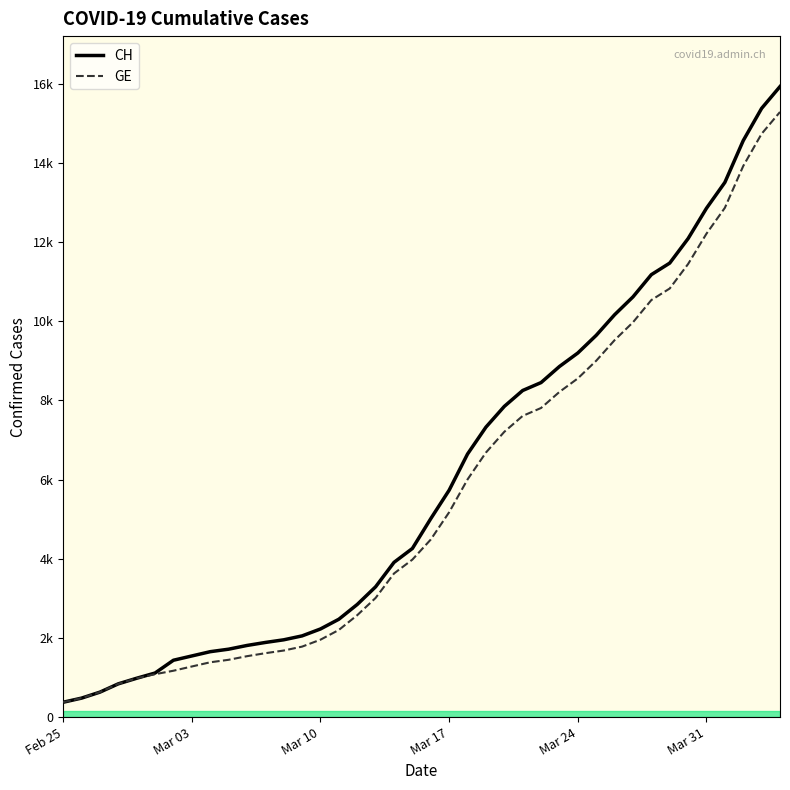

Reading right to left, list all the values displayed in this chart.

CH: 15926	15375	14561	13505	12852	12086	11467	11175	10613	10162	9642	9196	8855	8449	8249	7847	7323	6644	5731	5012	4259	3908	3291	2845	2472	2226	2051	1952	1885	1809	1715	1652	1544	1436	1113	981	840	630	479	375
GE: 15284	14733	13919	12863	12210	11444	10825	10533	9971	9520	9000	8554	8213	7807	7607	7205	6681	6002	5174	4485	3978	3627	3010	2574	2201	1955	1780	1681	1614	1538	1447	1384	1278	1171	1083	981	840	630	479	375